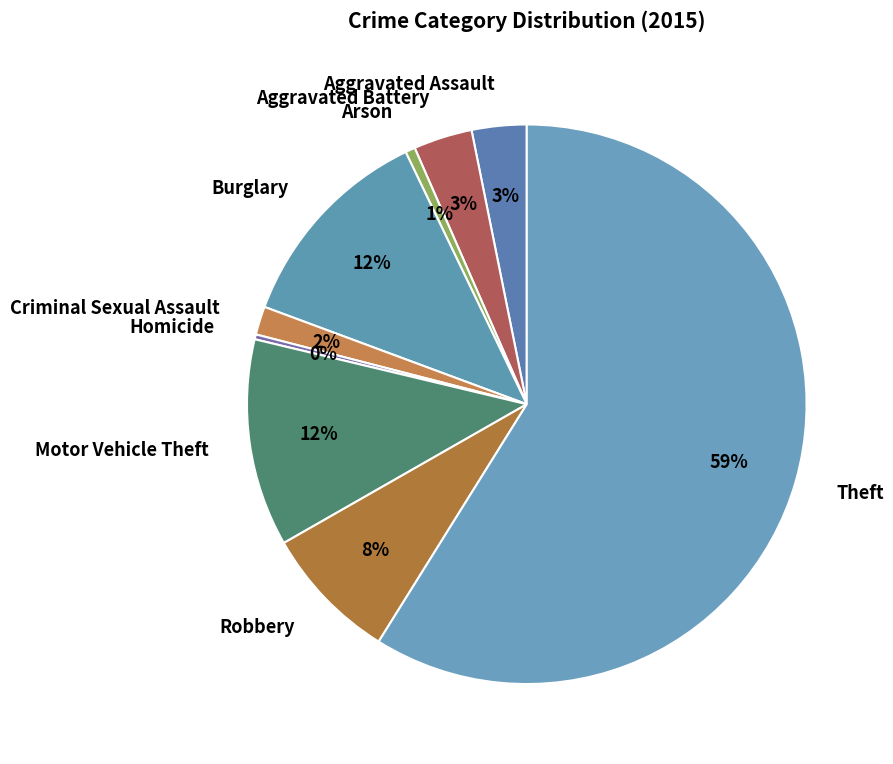

The Arson slice represents 14% of the pie. True or false?

False